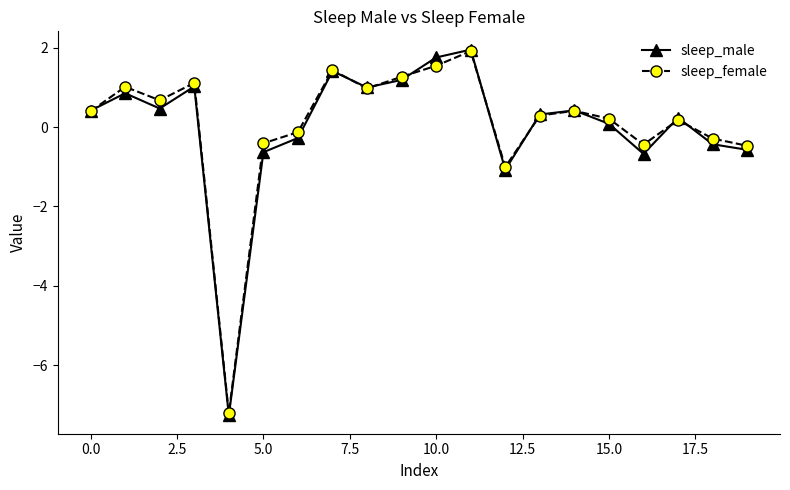

What is the value of the sleep_male point at the 9th from the left?

1.0